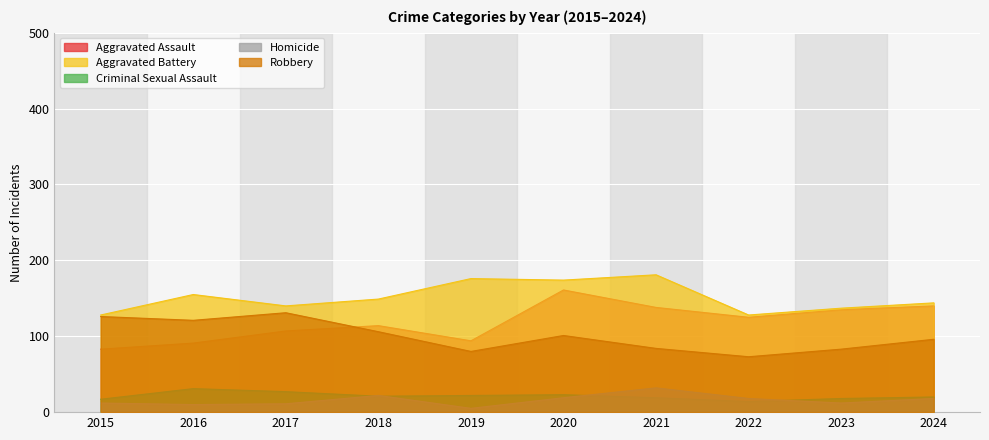

The value of Homicide at 2021 is 20. True or false?

False